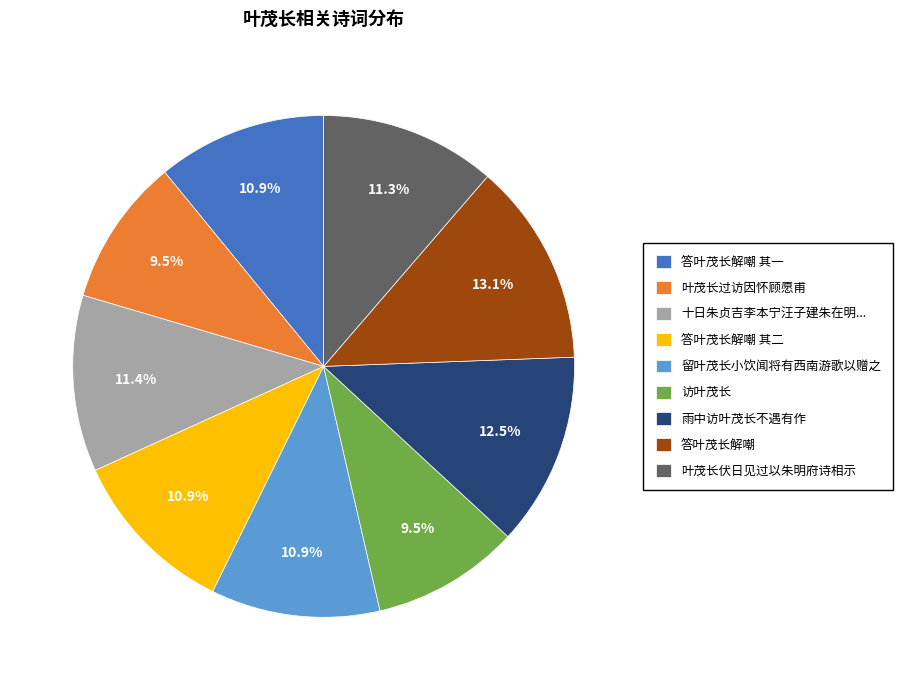

Which has a higher value, 答叶茂长解嘲 or 叶茂长过访因怀顾愿甫?

答叶茂长解嘲